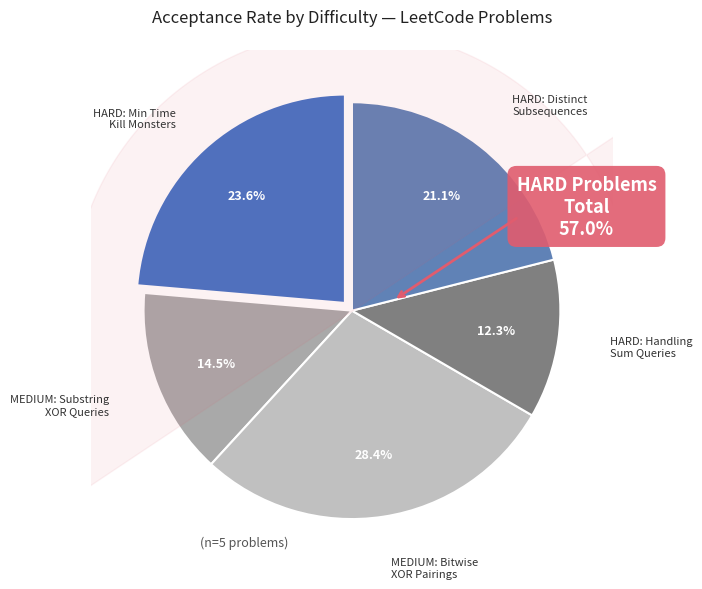

Which slice is the smallest?

HARD: Handling Sum Queries